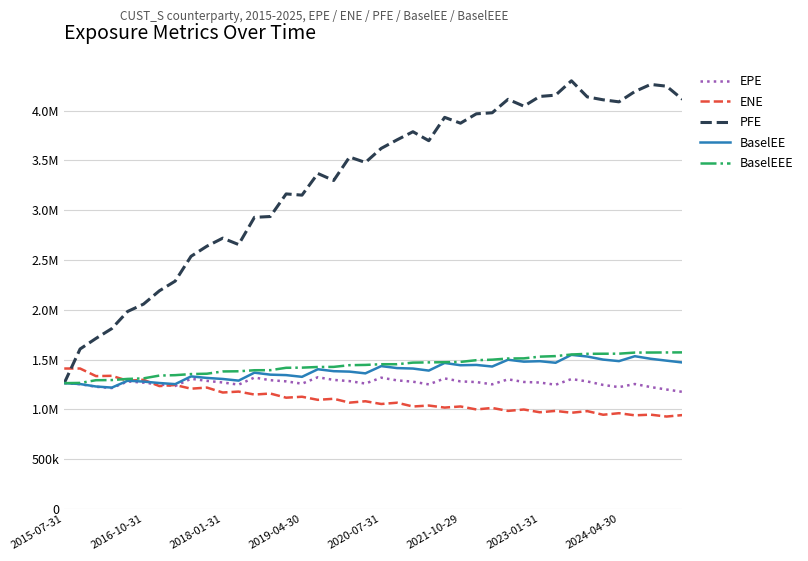

What are all the series names shown in the legend?

EPE, ENE, PFE, BaselEE, BaselEEE